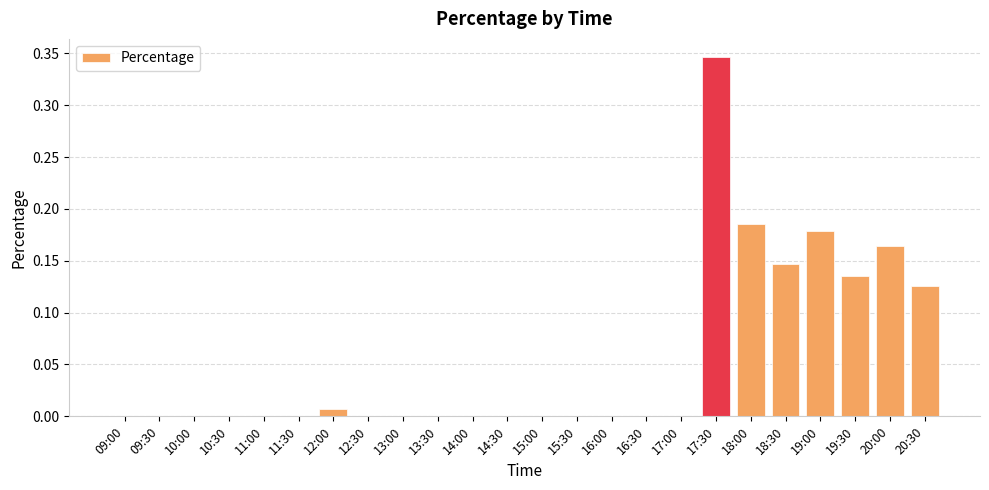

Are the bars horizontal?

No